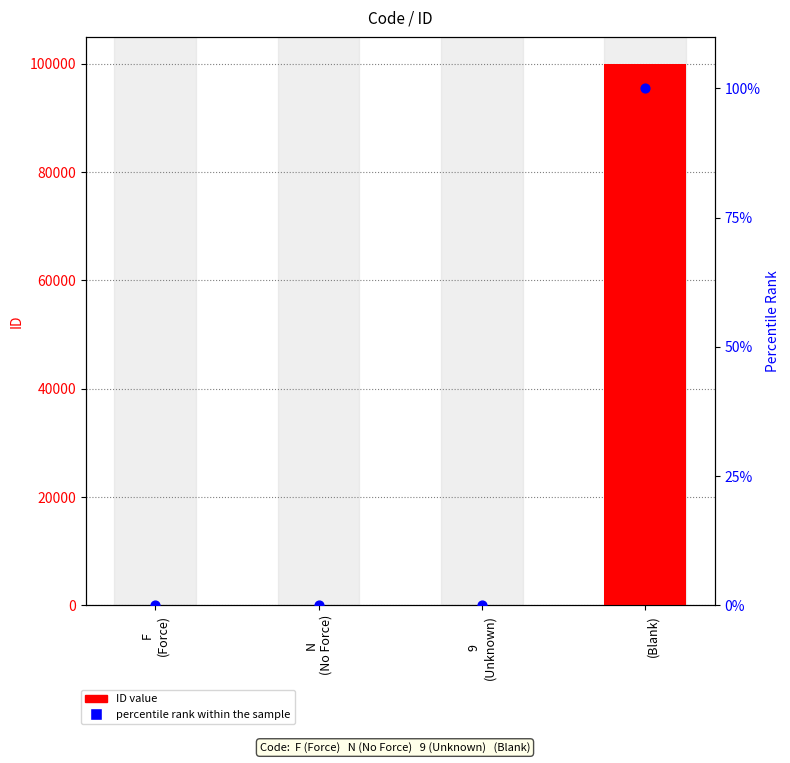

At how many categories does at least one series exceed 43959?

1